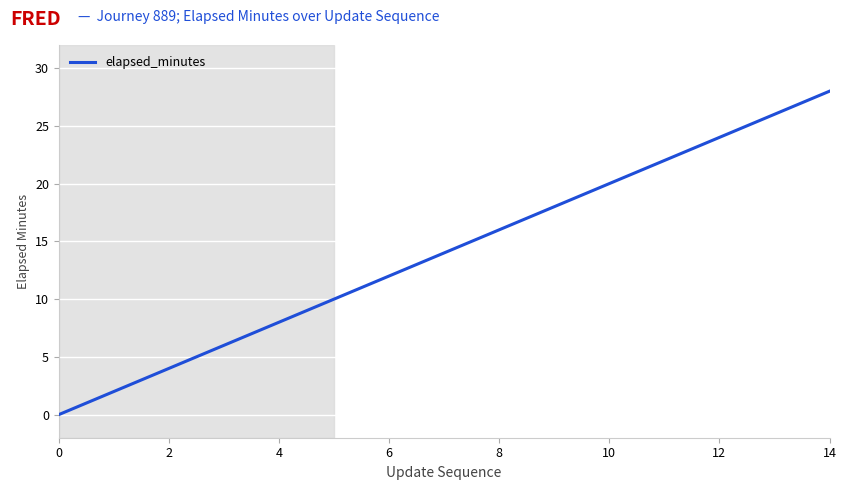

What is the difference between the maximum and minimum values?

28